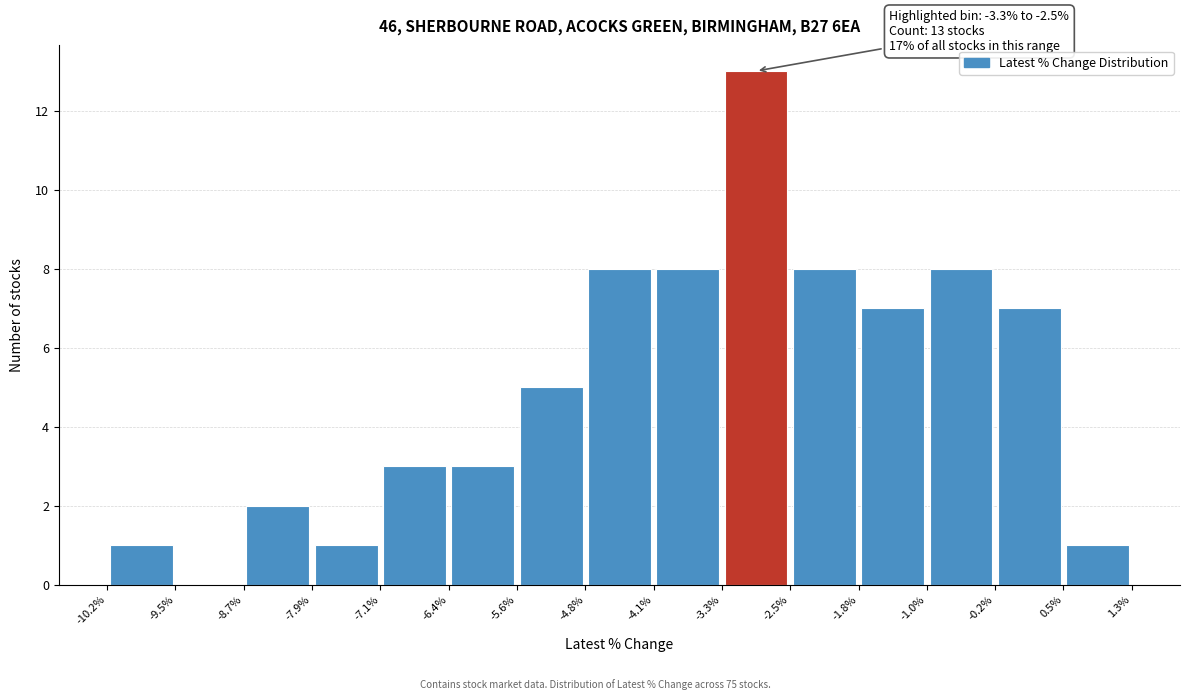

Which range on the x-axis has the tallest bar?

-3.3% to -2.5%